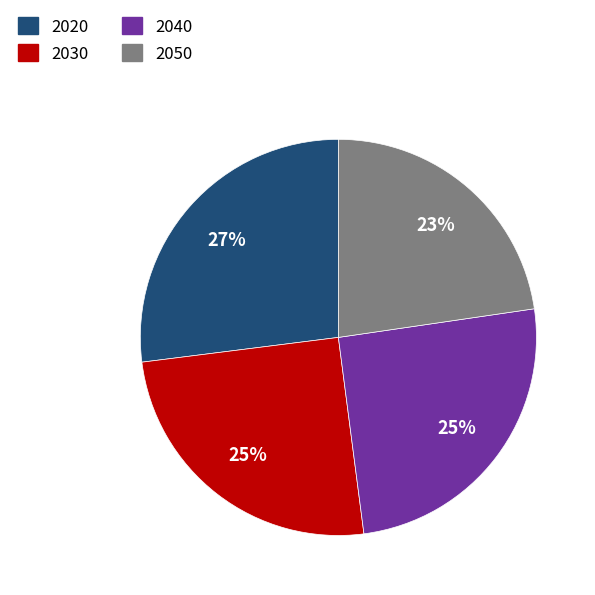

To the nearest percent, what is the average slice percentage?

25%